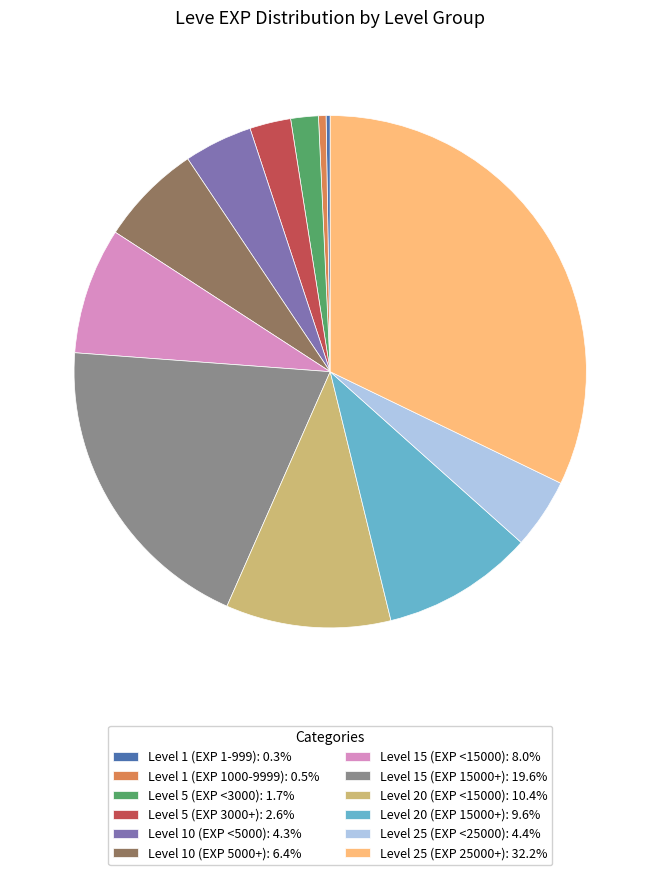

Is the sum of Level 10 (EXP <5000): 4.3% and Level 20 (EXP 15000+): 9.6% greater than half?

No